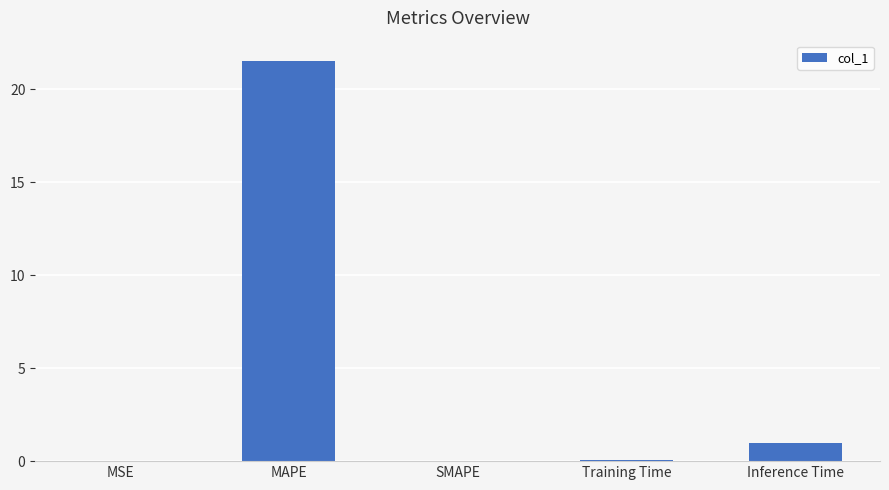

Which category has the highest value across all series?

MAPE